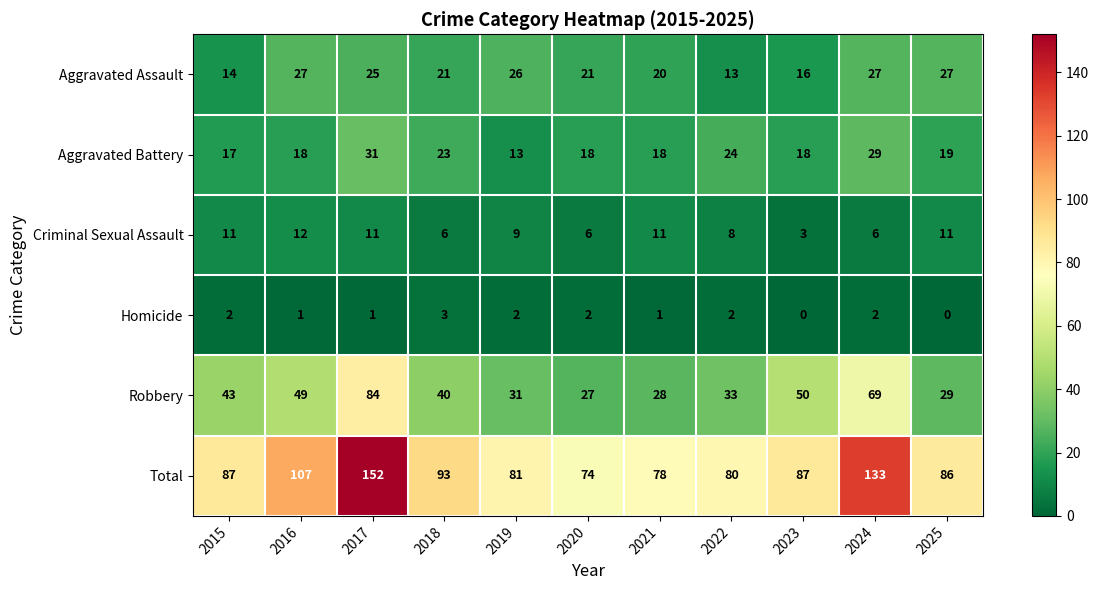

What is the difference between the maximum and minimum values in the Homicide series?

3